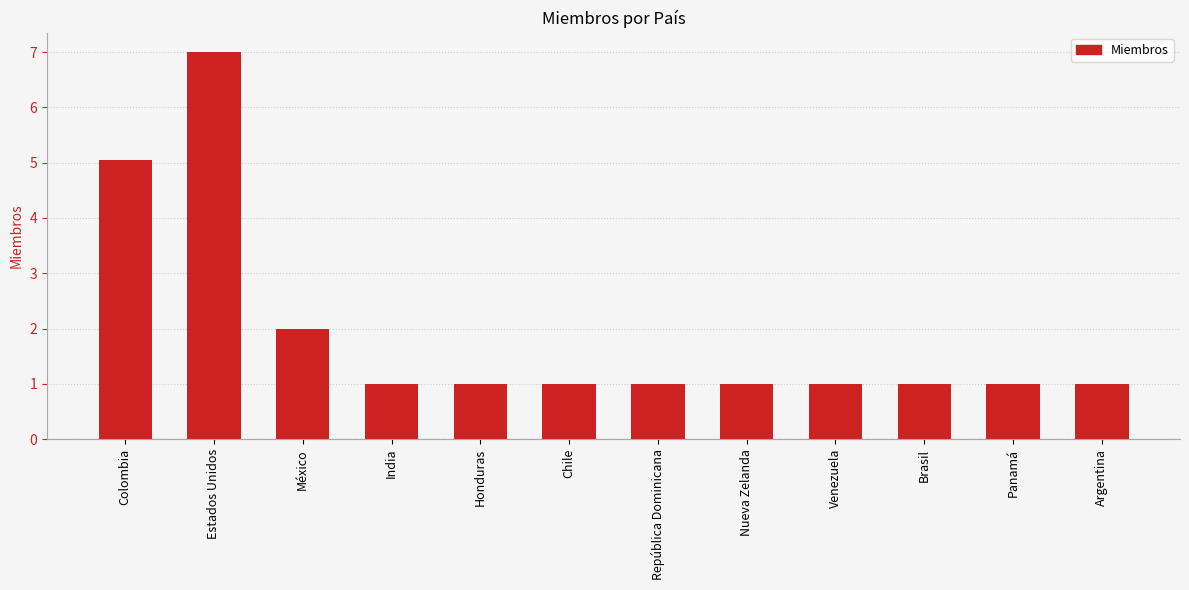

What is the difference between the maximum and minimum values?

6.0